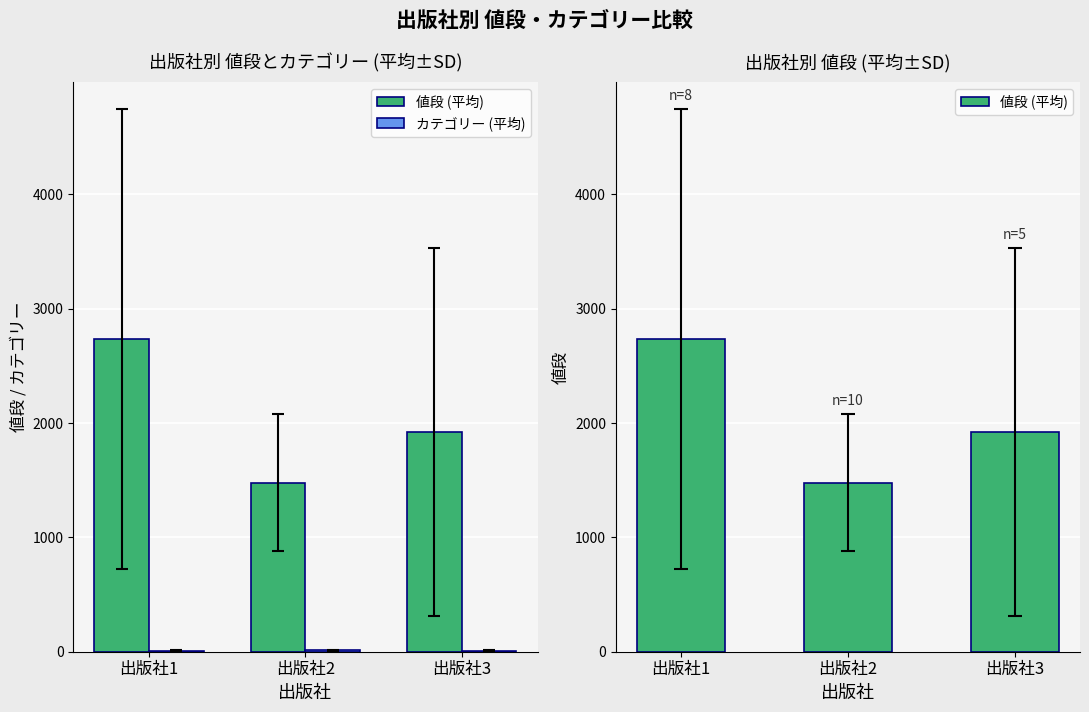

Does the chart contain stacked bars?

No